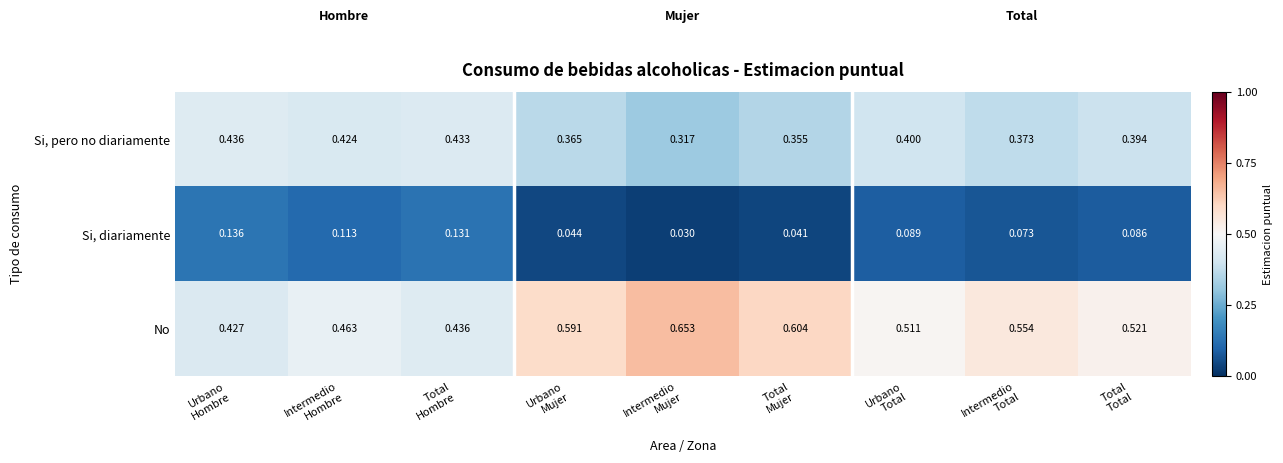

How many categories are shown in the chart?

9